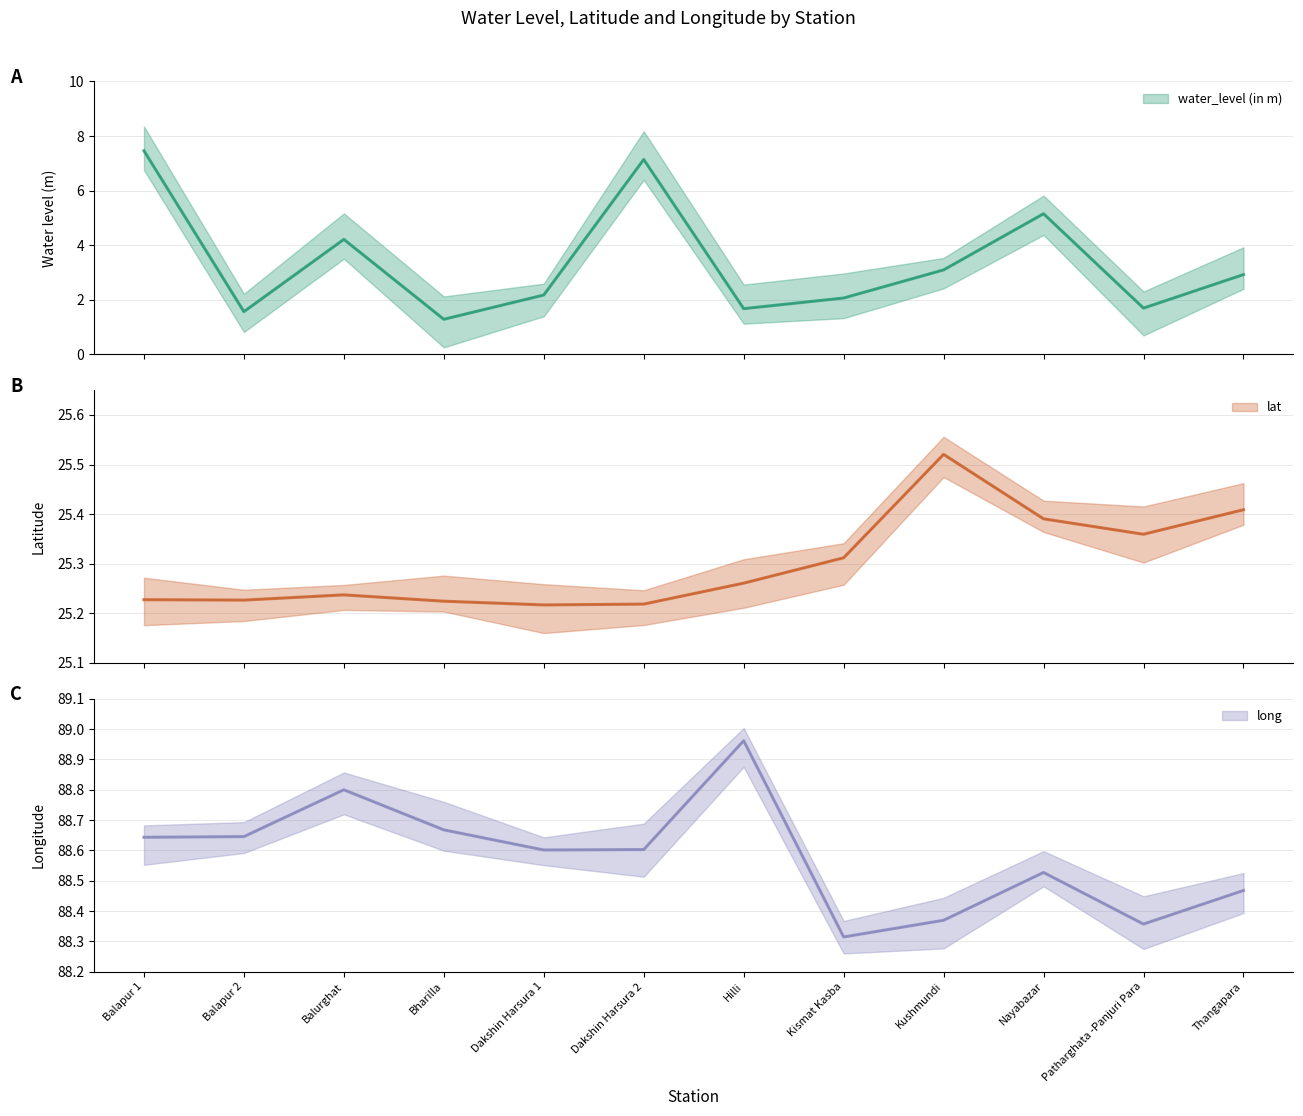

Read the lat value at Dakshin Harsura 2.

25.2